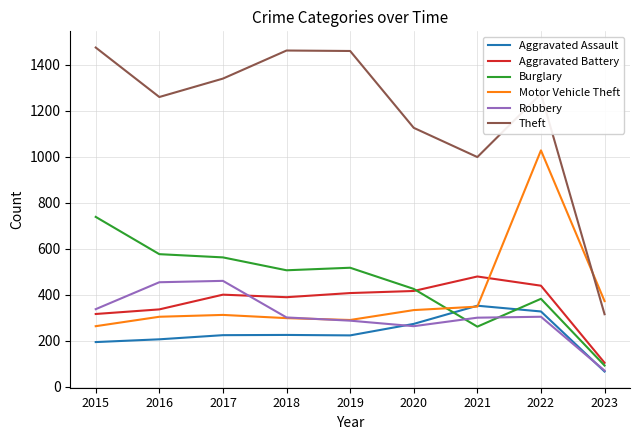

What is the highest value of the Theft series?

1474